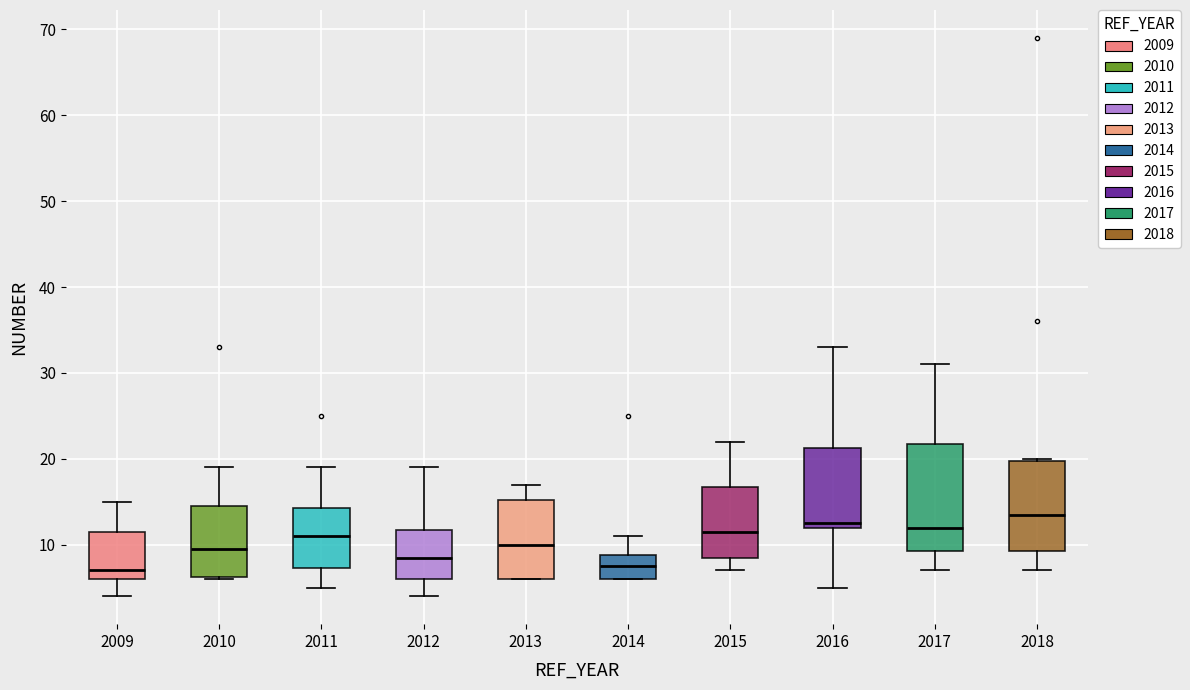

Which box has the highest median line?

2018